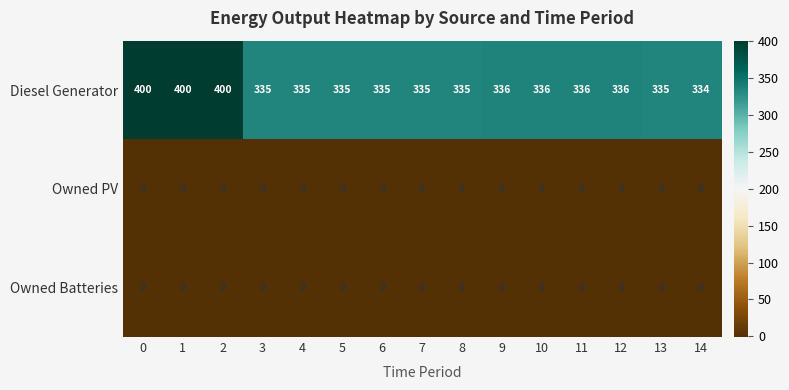

At how many categories does at least one series exceed 293?

15